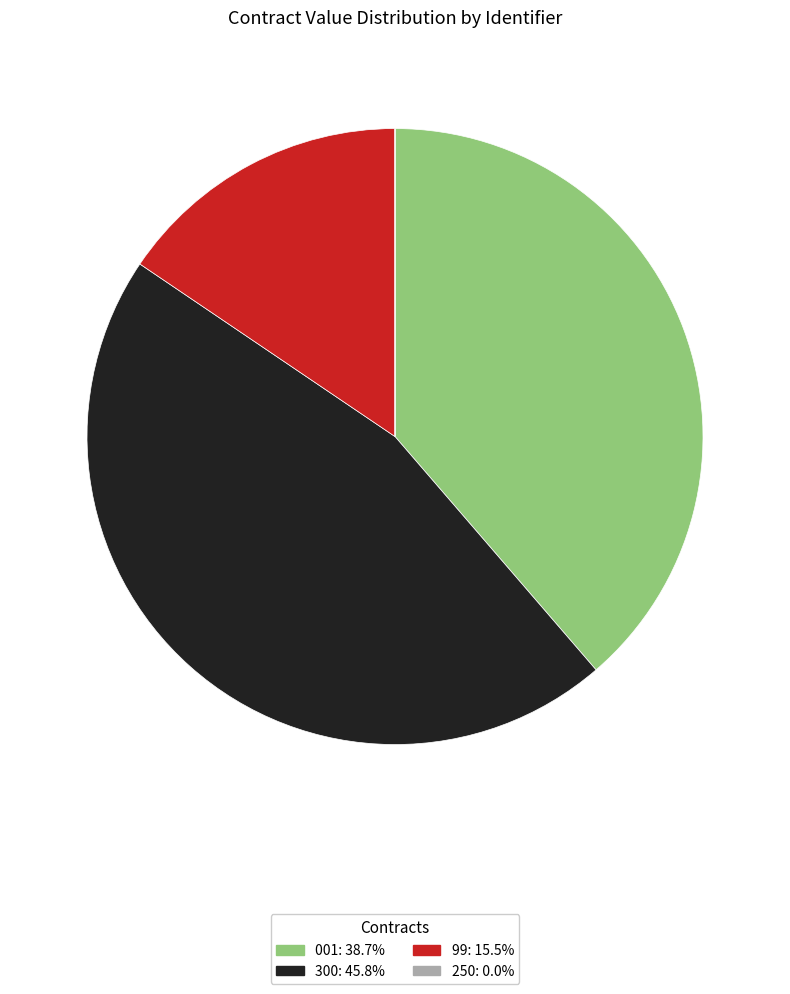

What is the largest slice in the pie chart?

300